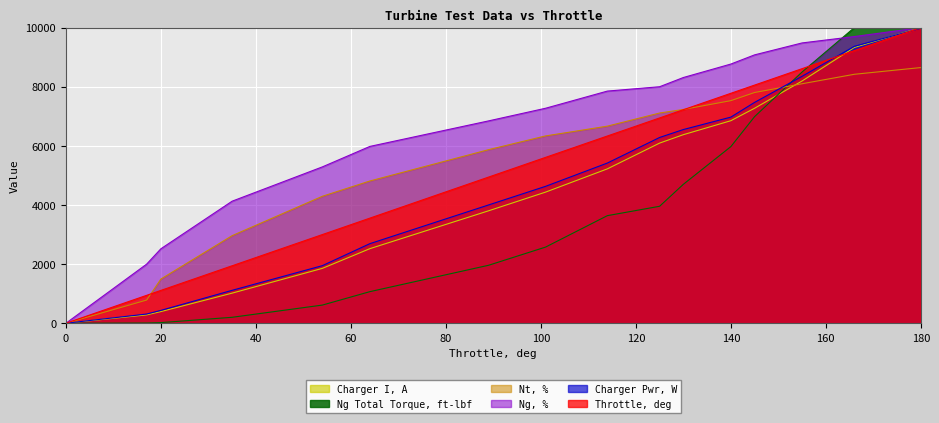

What is the total value across all series at 145?

46669.4